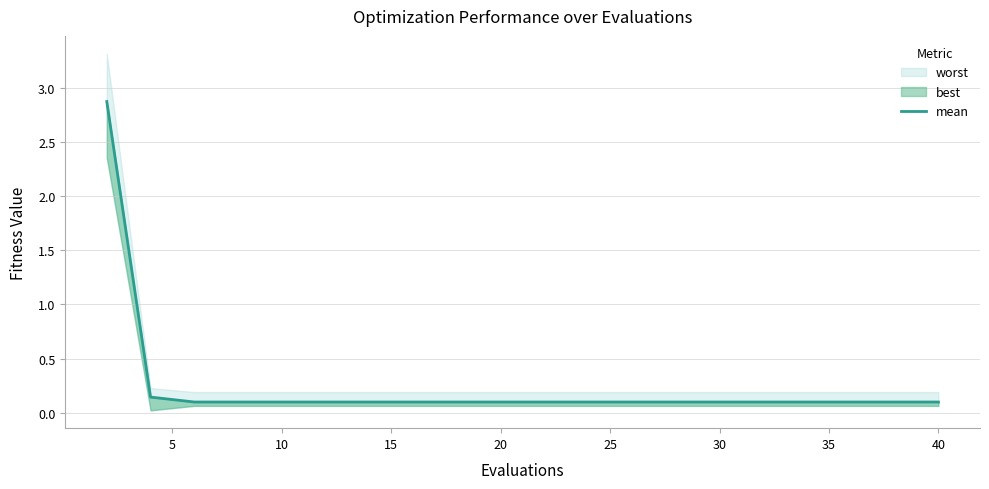

Does the chart display data point markers on the line(s)?

No